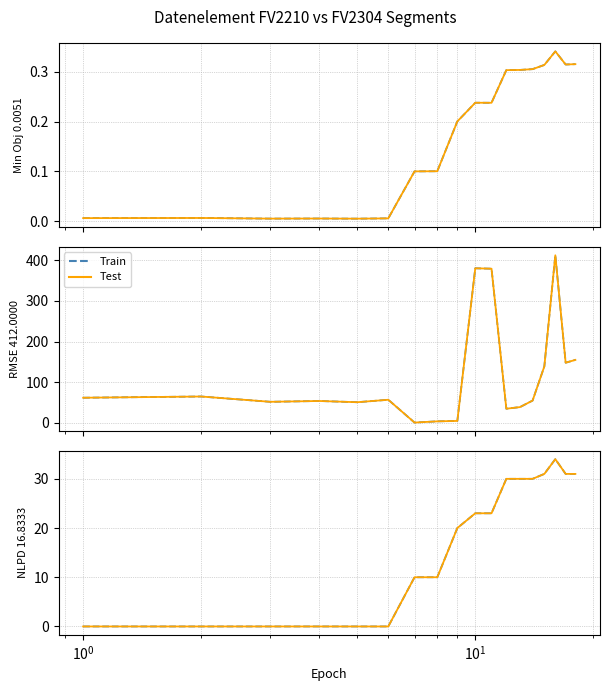

True or false: FV2304 and FV2210 intersect in this chart.

False